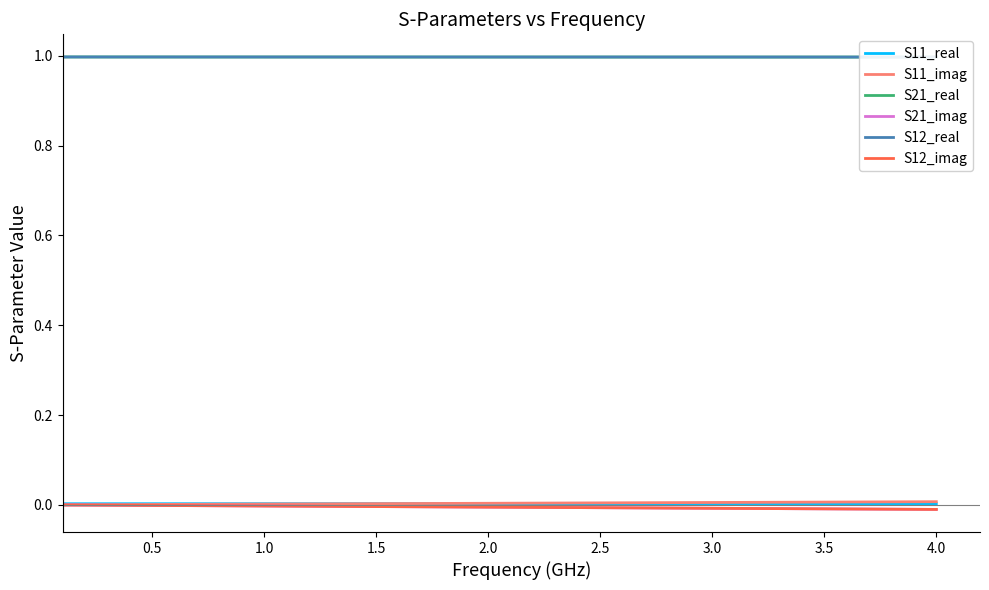

Is it true that S12_imag equals -0.0 at 0.5?

False